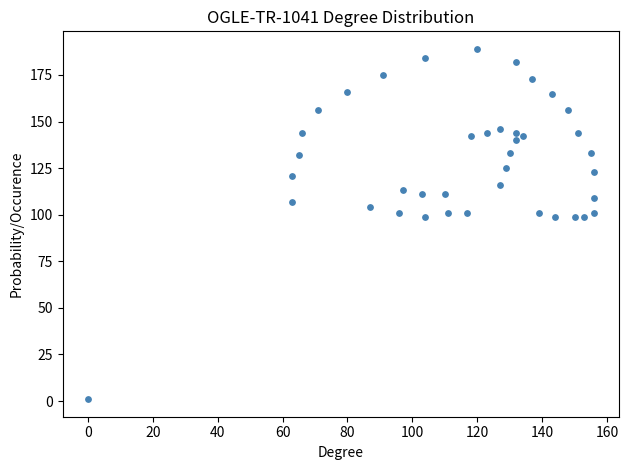

What is the range of Y values (max minus min)?

188